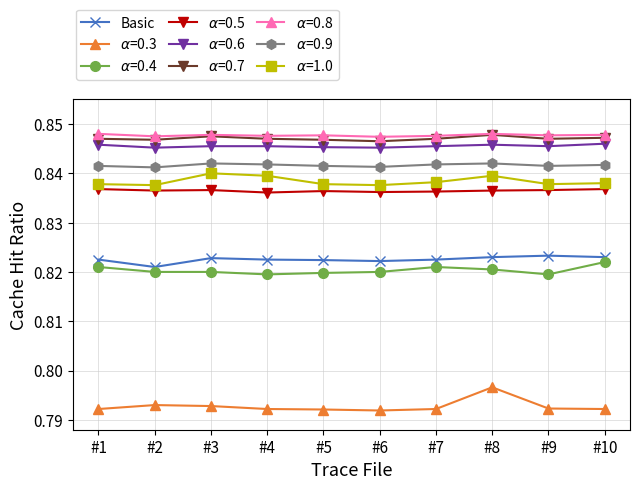

At how many categories does at least one series exceed 0?

10